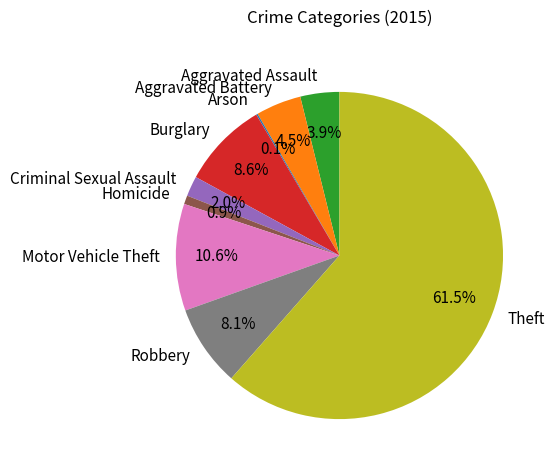

Which category has the biggest portion of the pie?

Theft